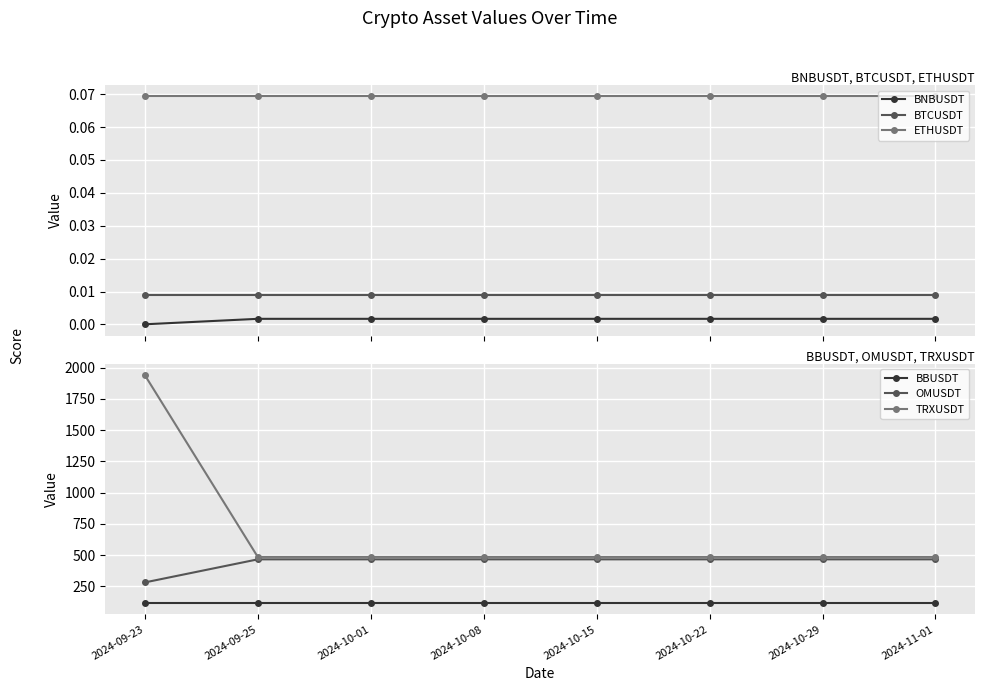

Does the chart display data point markers on the line(s)?

Yes